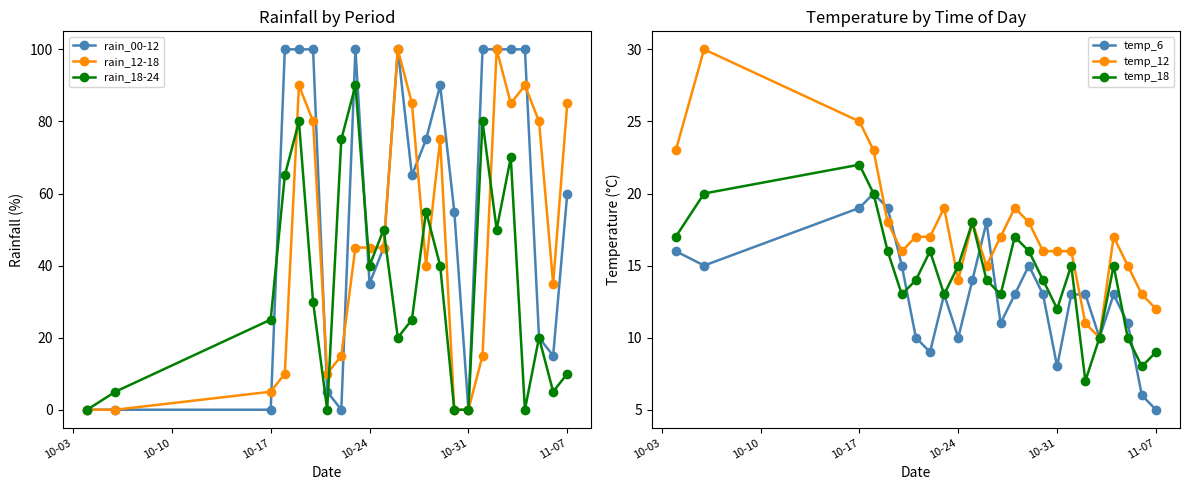

True or false: rain_12-18 has a value of 45 at 10-24.

True